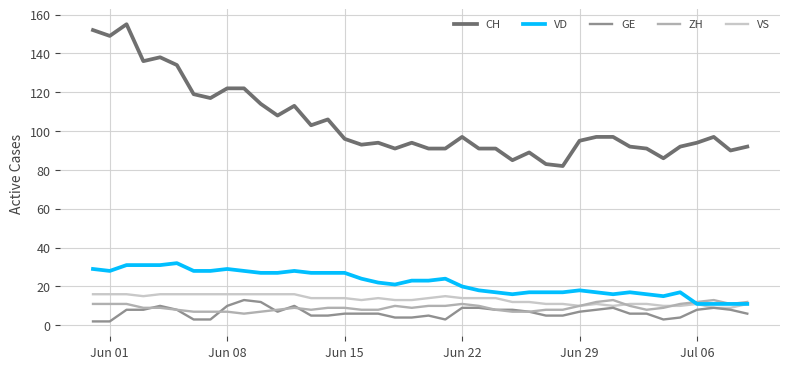

What is the maximum value for VD?

32